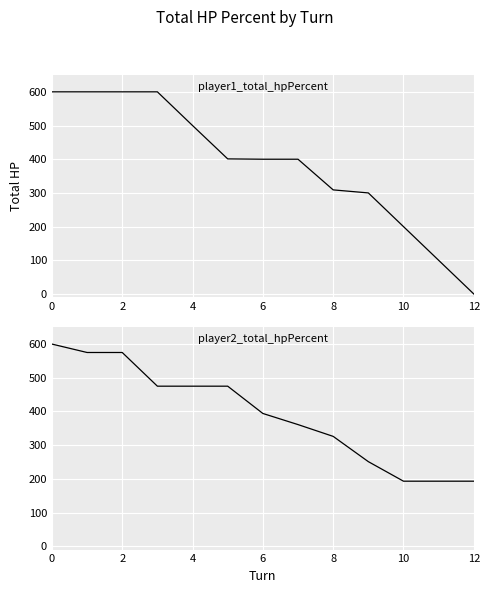

Which series has the largest total across all categories?

player2_total_hpPercent